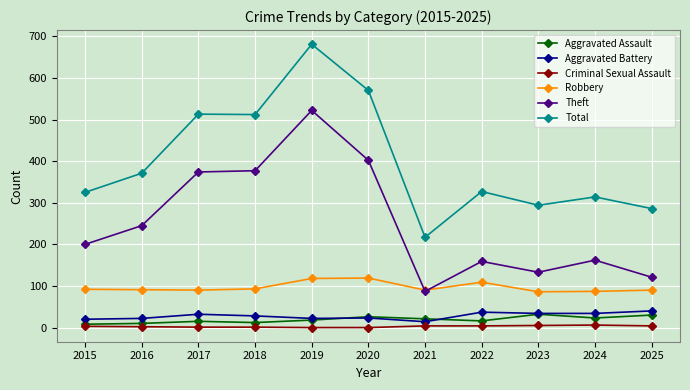

What is the average value of the Theft series?

253